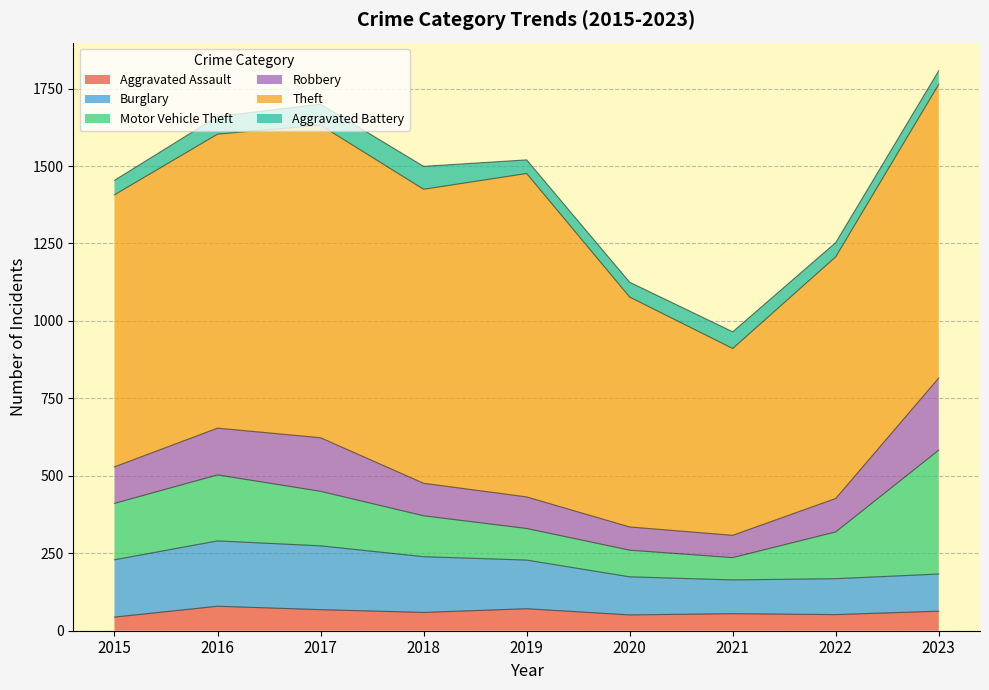

Rank the series at 2023 from lowest to highest value.

Aggravated Battery, Aggravated Assault, Burglary, Robbery, Motor Vehicle Theft, Theft